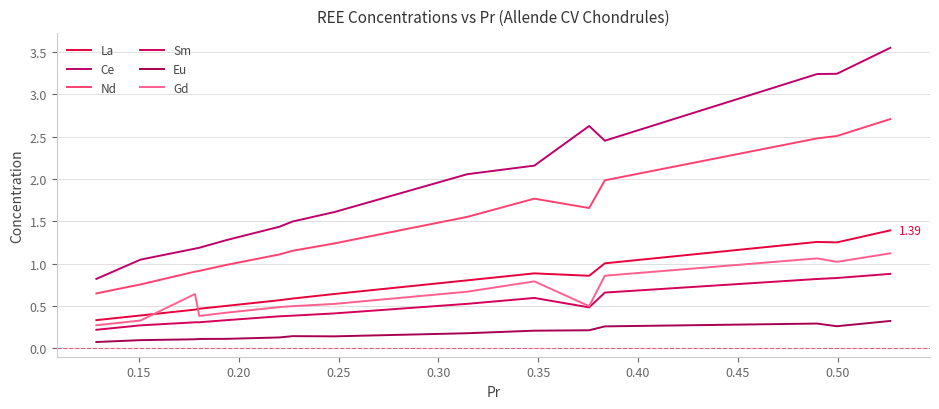

Which series has the largest total across all categories?

Ce